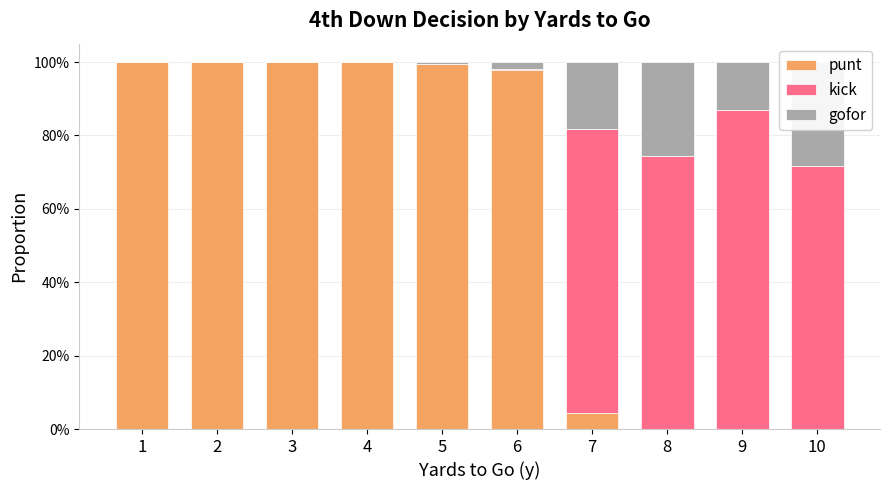

Where is kick nearest to the value 0?

1